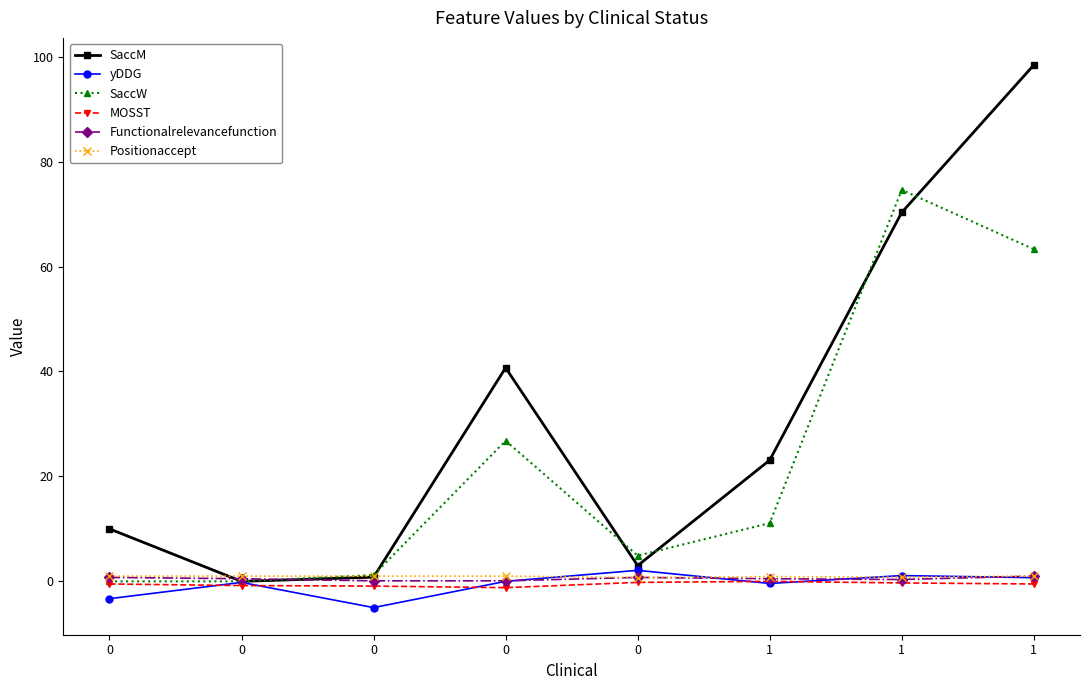

The SaccM series shows 4.9 at 0. True or false?

False